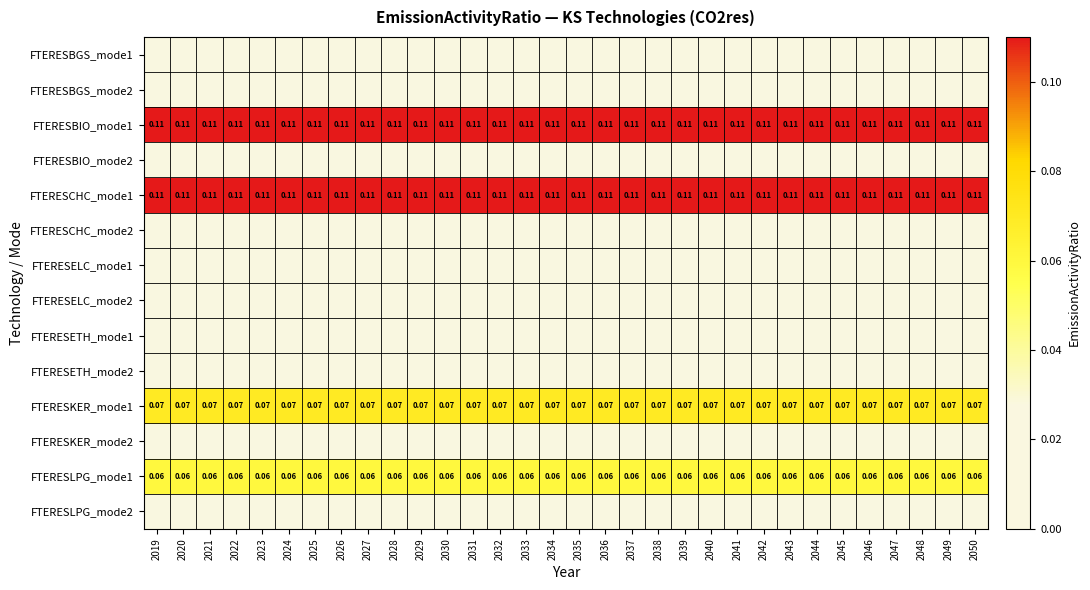

Which category has the lowest value in the FTERESETH_mode1 series?

2019